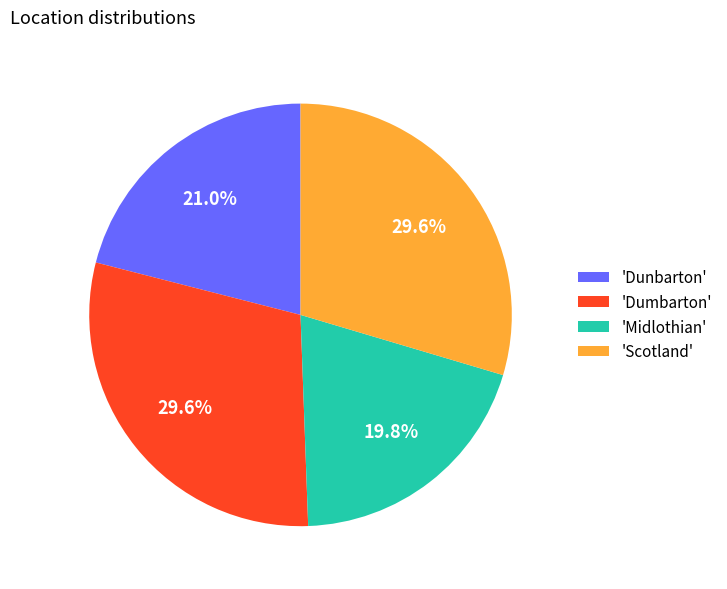

Which category has the smallest portion of the pie?

'Midlothian'